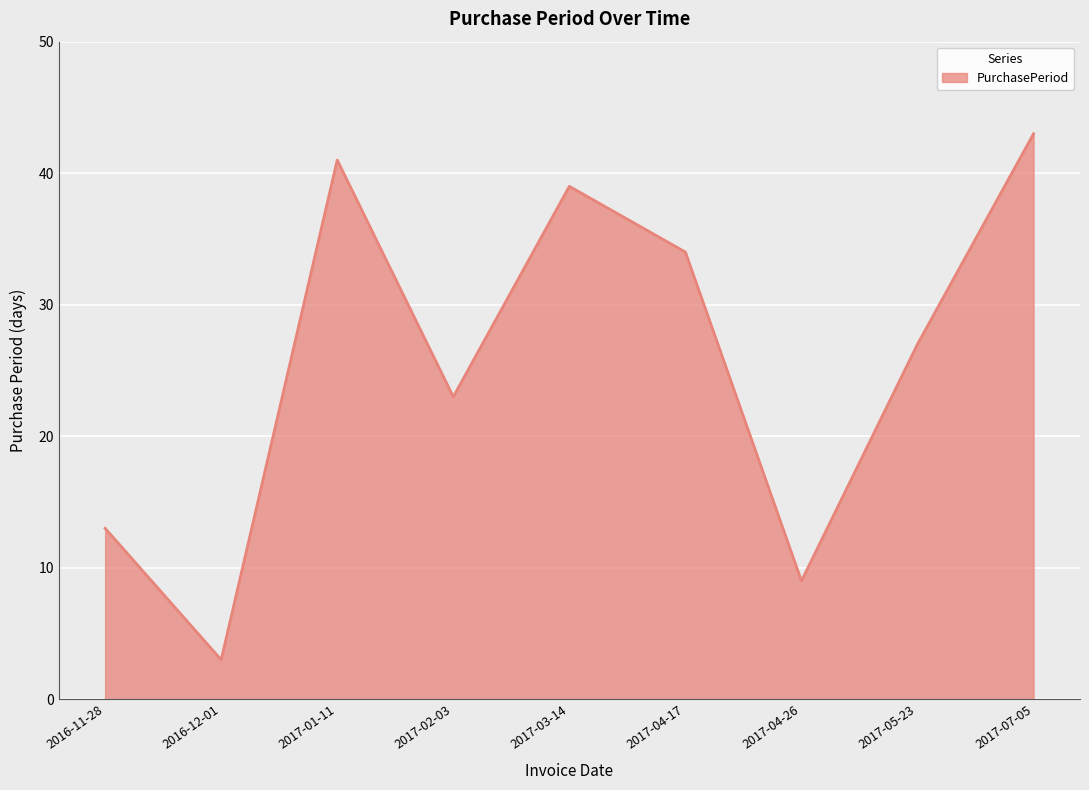

What is the minimum value shown in the chart?

3